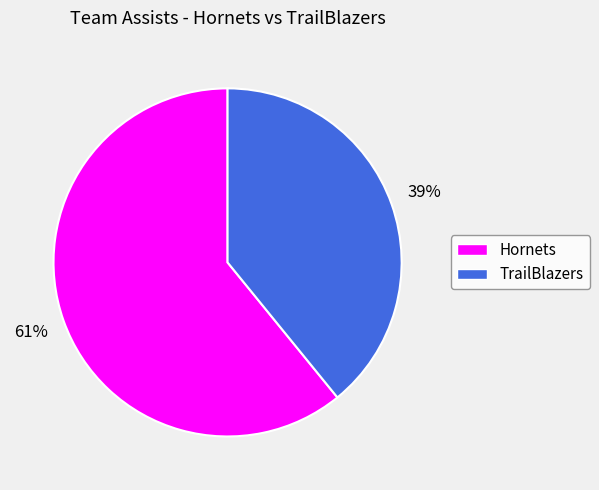

To the nearest percent, what portion does Hornets represent?

61%